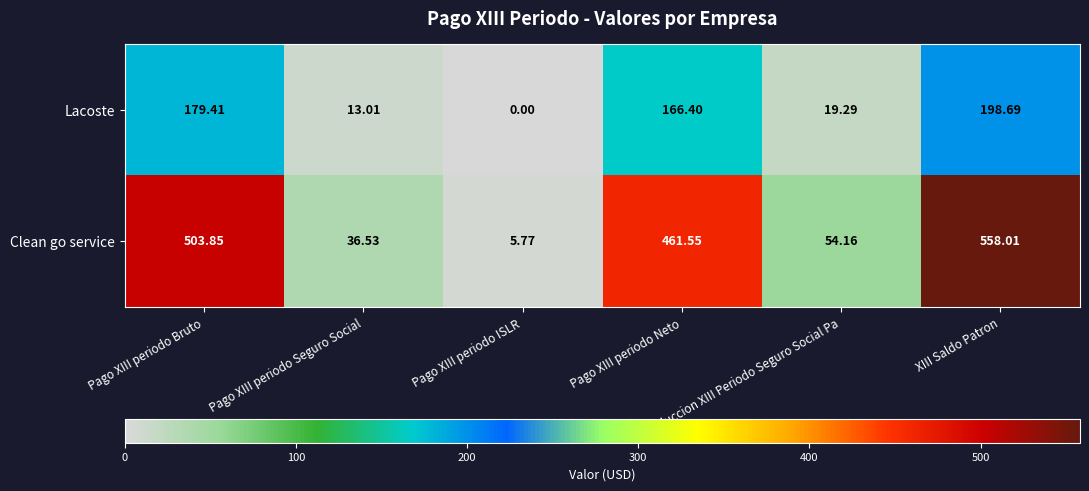

Rank the series by their average value, from lowest to highest.

Lacoste, Clean go service